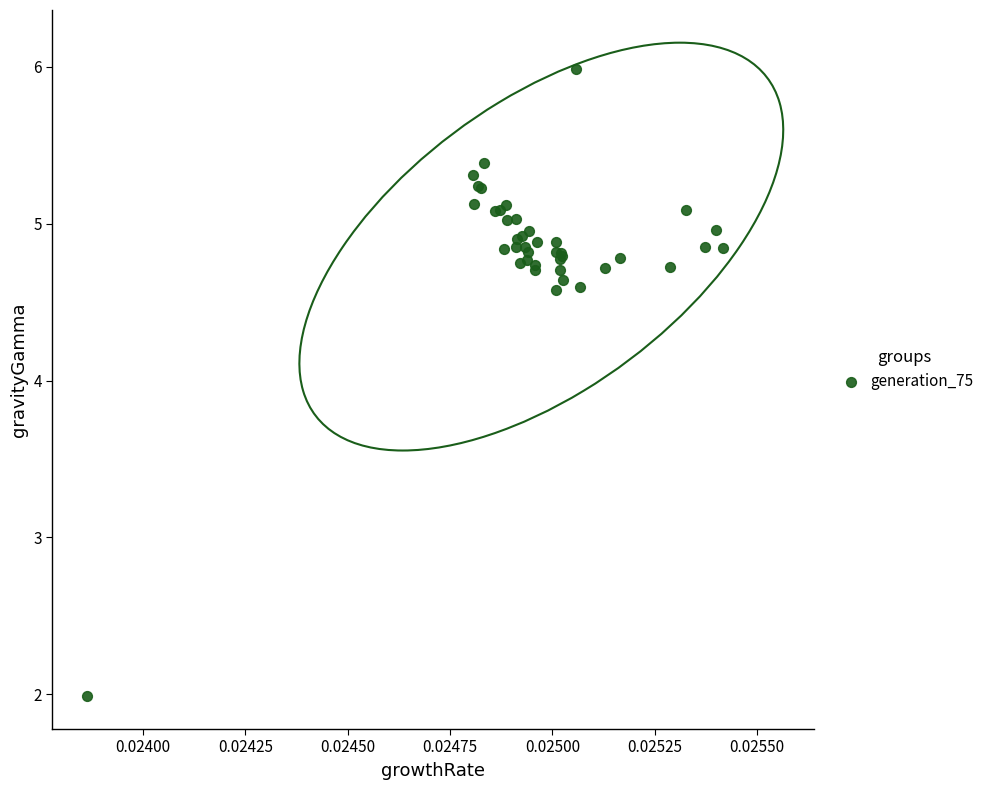

What Y value in the scatter plot is closest to 3?

2.0